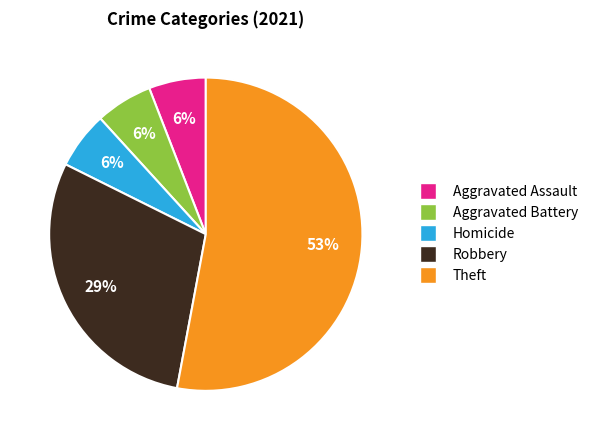

What is the largest slice in the pie chart?

Theft